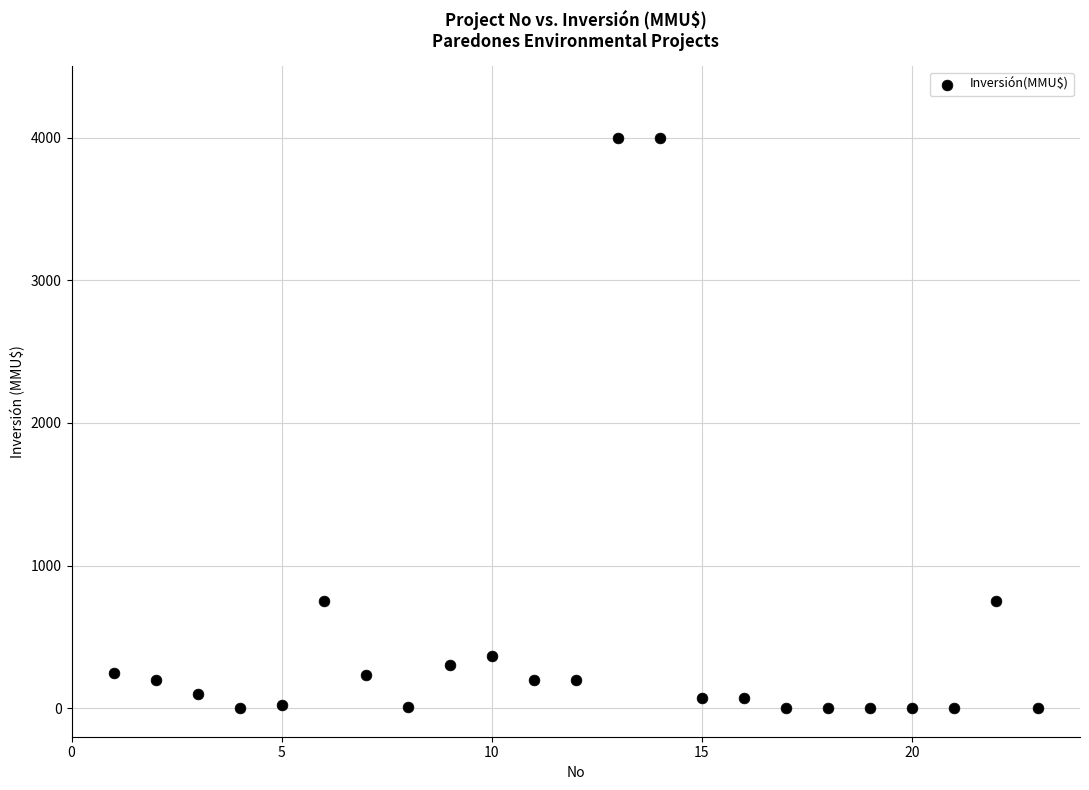

What is the range of Y values (max minus min)?

4000